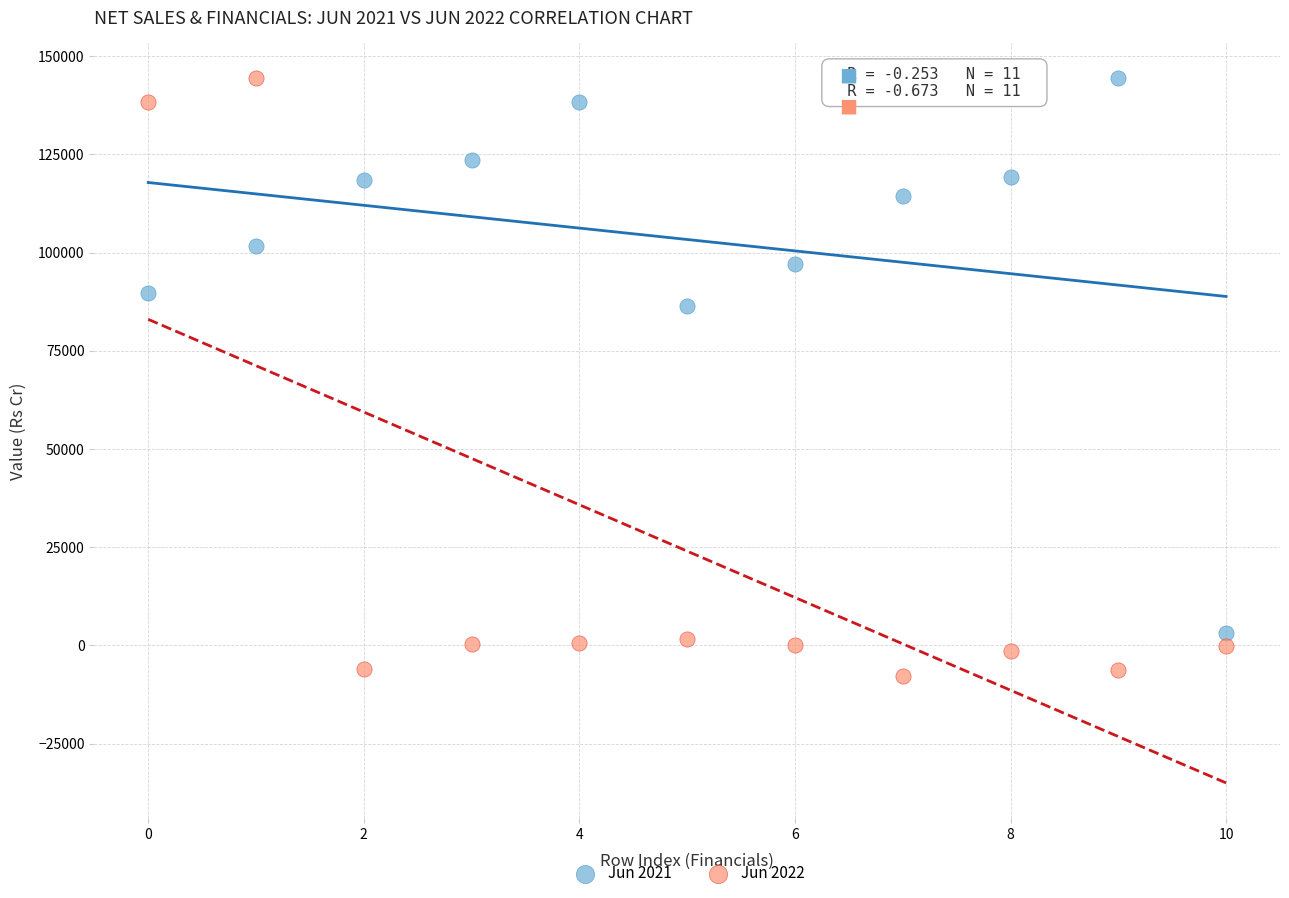

Across all series, what Y value is closest to 68309?

86473.4